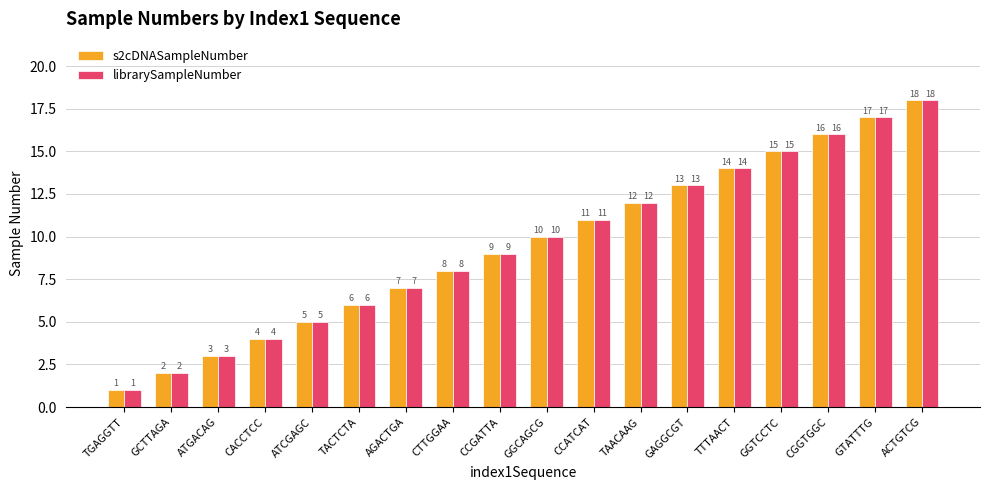

How many bars are there in total?

36